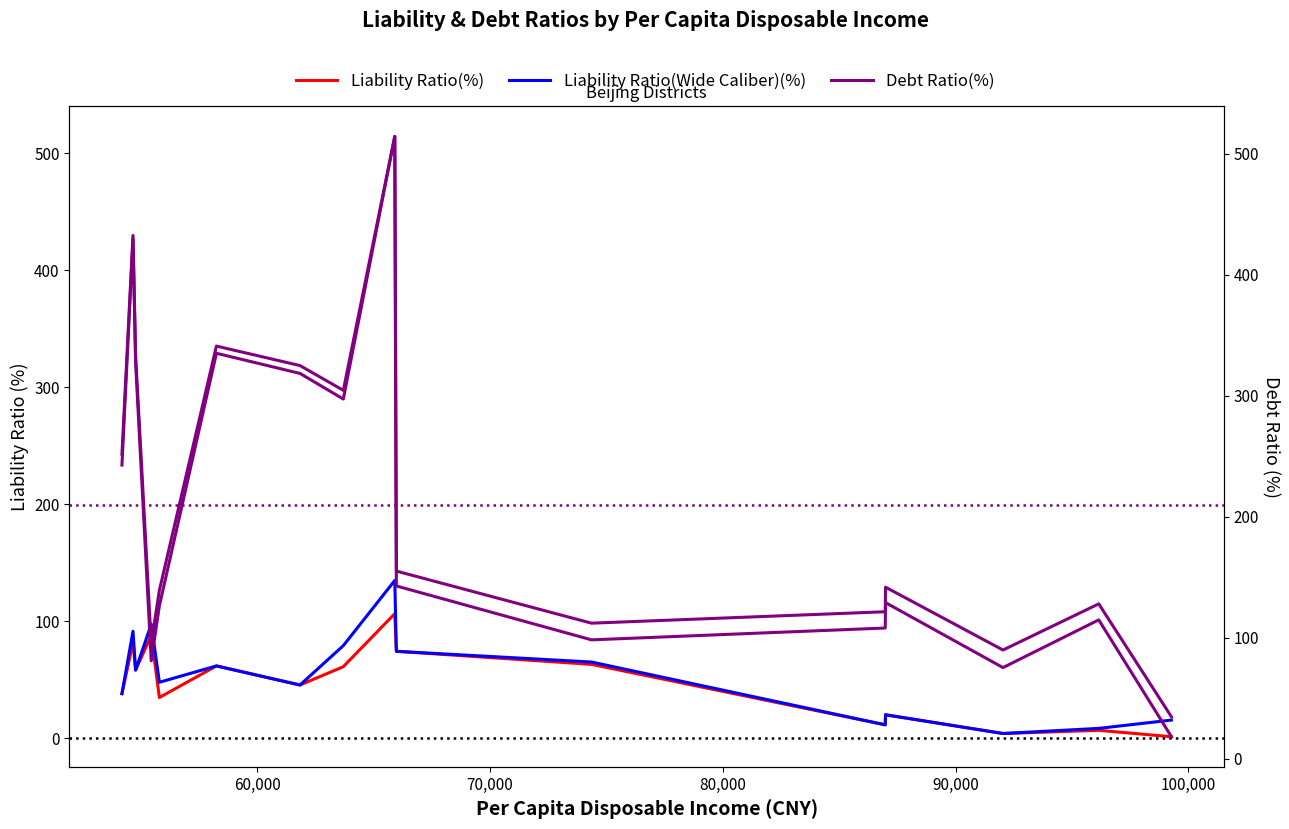

How many lines are shown in the chart?

3